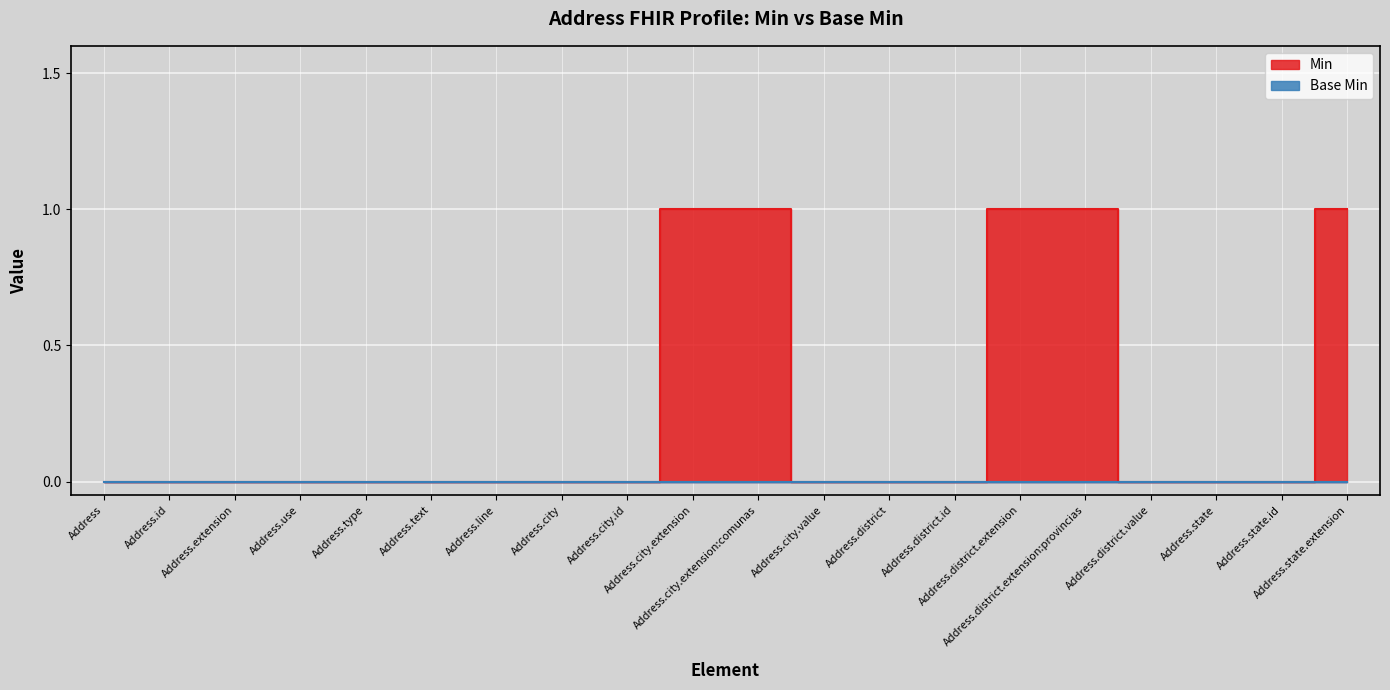

Reading right to left, what are all the values shown in this chart?

1	0	0	0	1	1	0	0	0	1	1	0	0	0	0	0	0	0	0	0